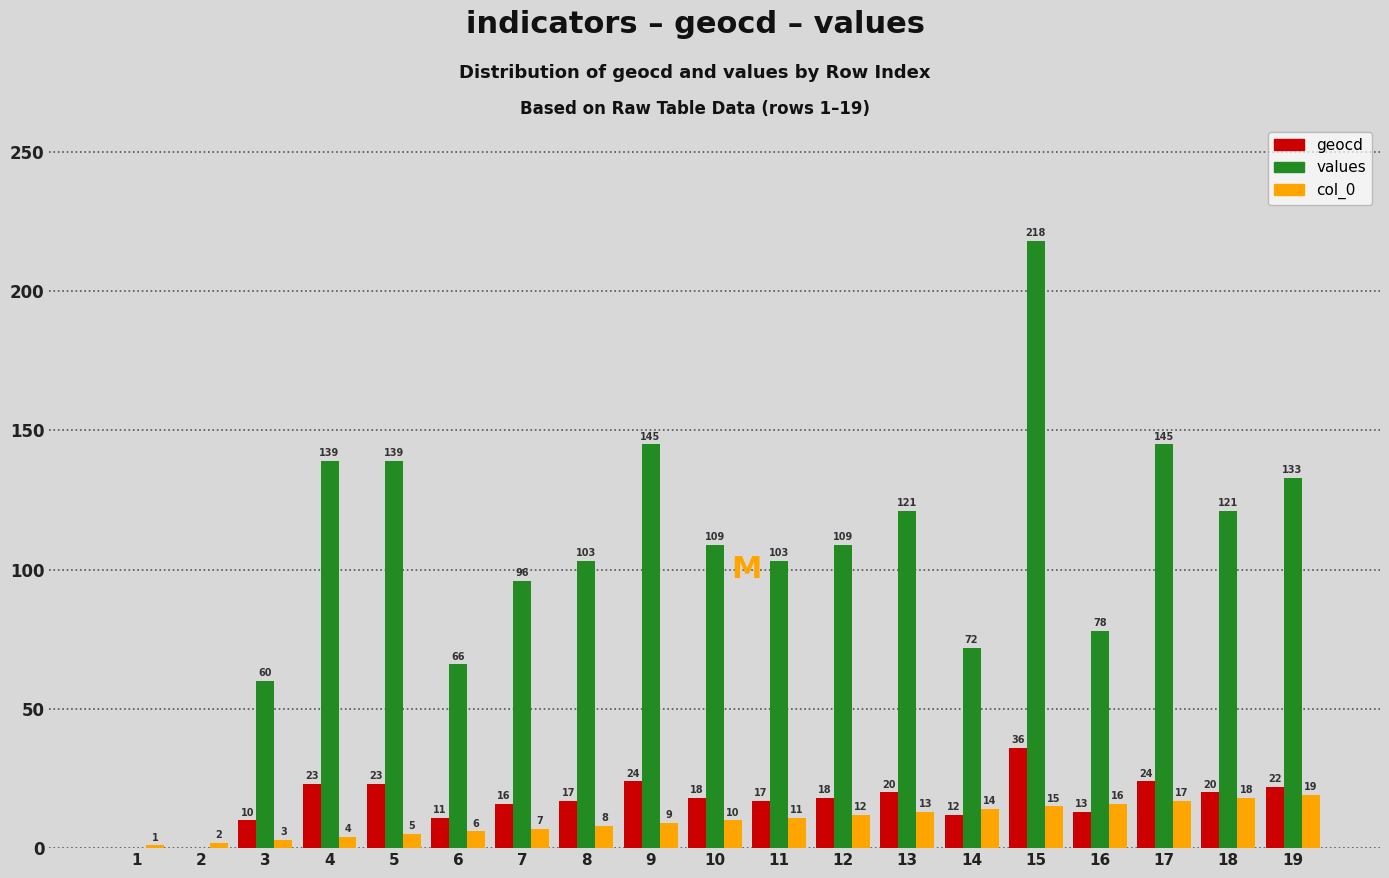

At which category is the sum across all series the highest?

15